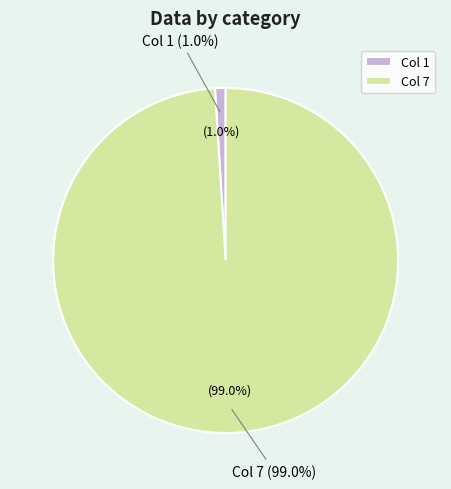

Combined, what portion of the pie is 7 and 1?

100.0%